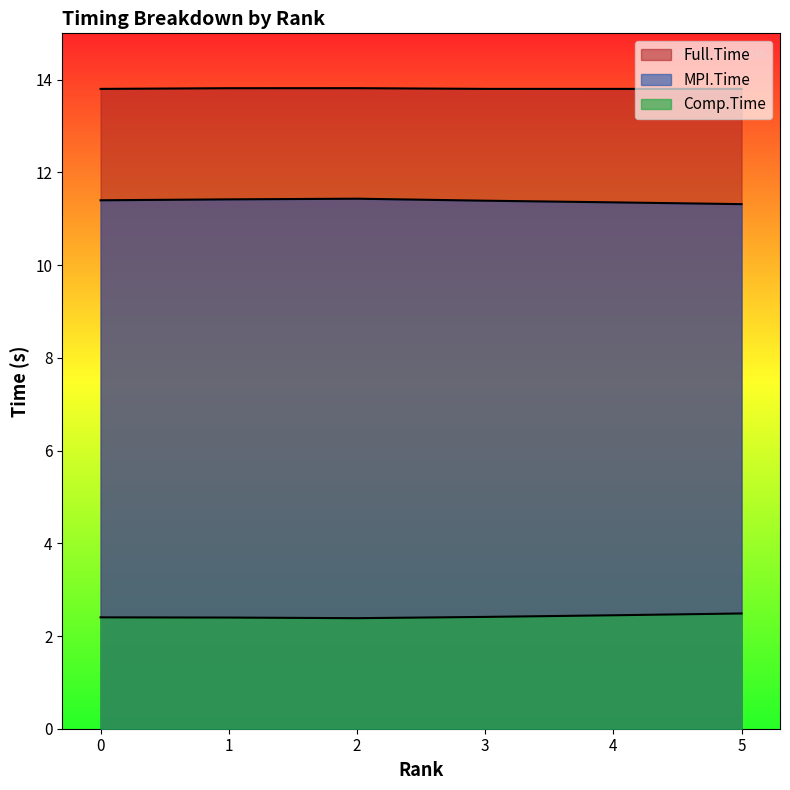

Which series has the widest spread of values?

MPI.Time